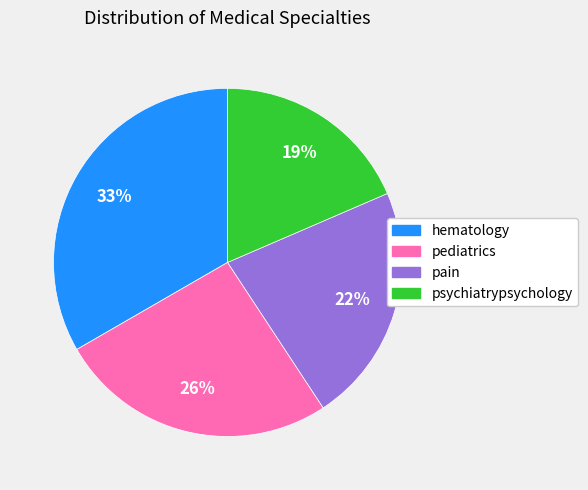

To the nearest percent, what is the combined percentage of pain and psychiatrypsychology?

41%